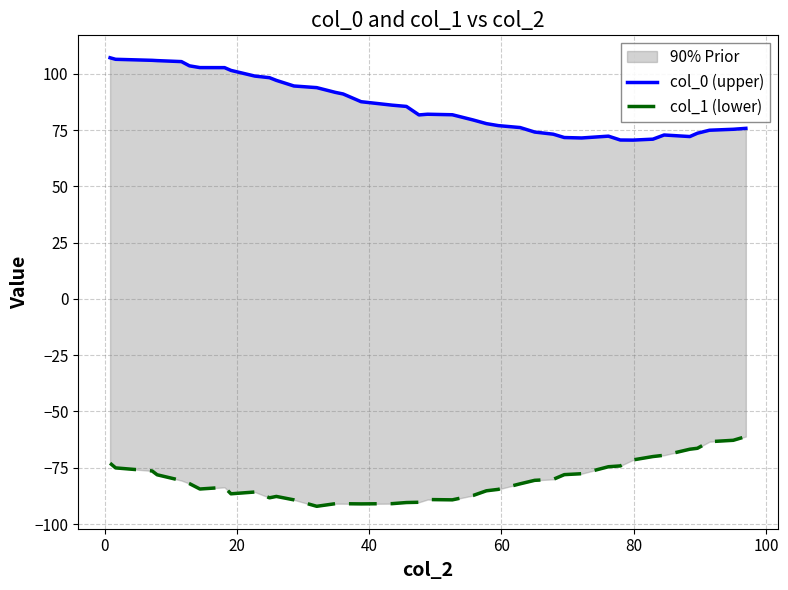

Which series has the largest range (max minus min)?

col_0 (upper)